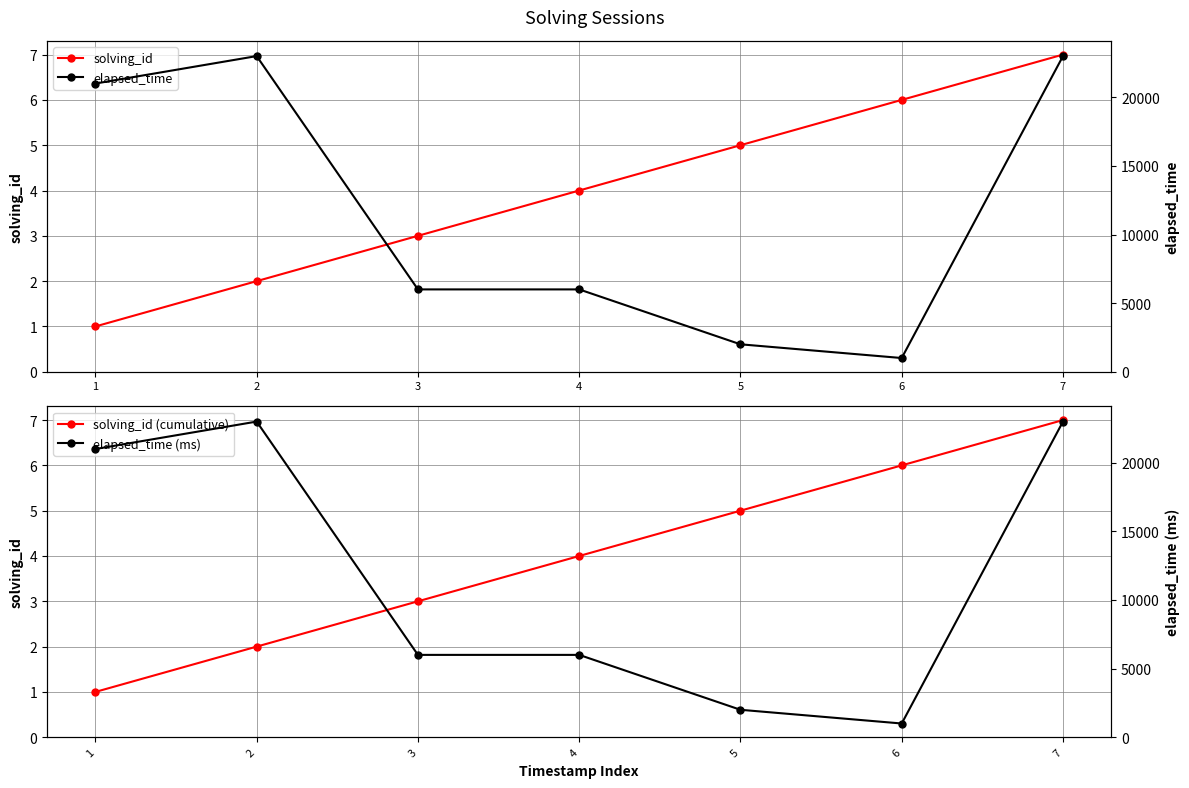

What are all the series names shown in the legend?

solving_id, solving_id (cumulative), elapsed_time, elapsed_time (ms)